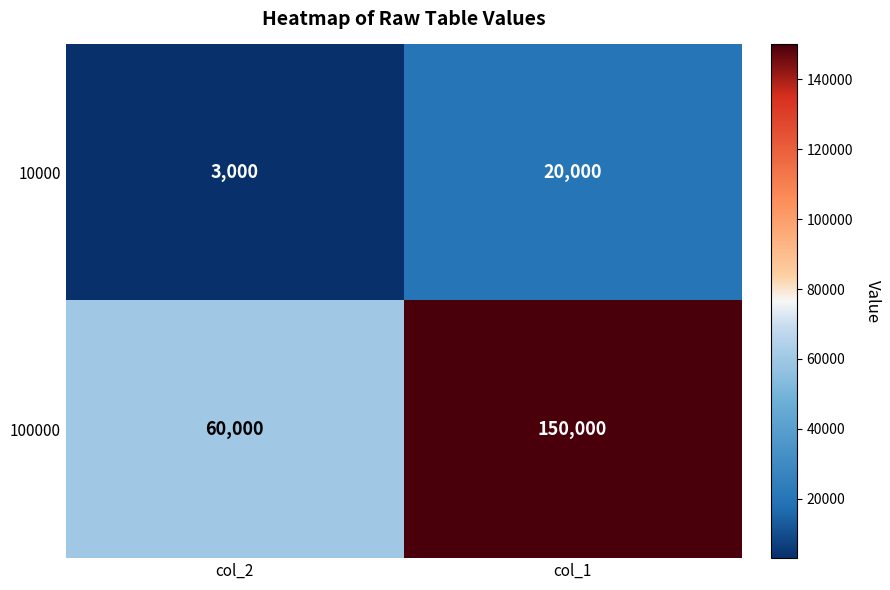

Which series has the largest total across all categories?

100000